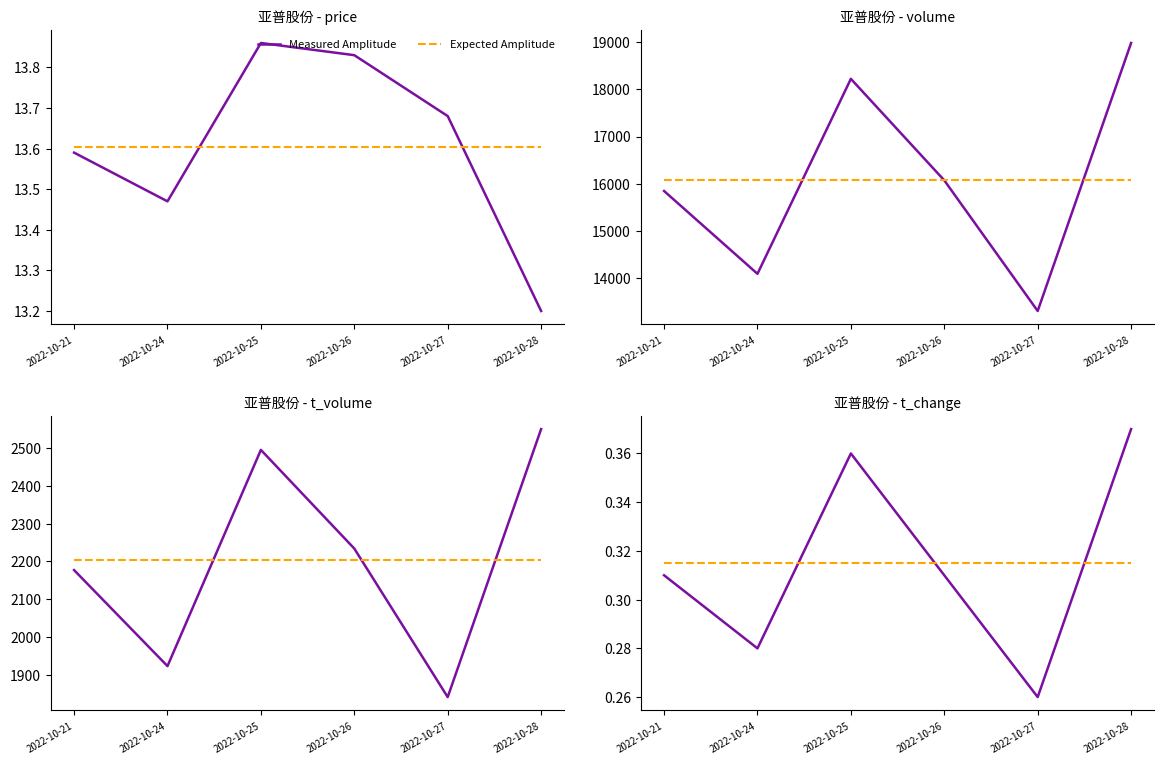

True or false: Measured Amplitude and Expected Amplitude cross at least once.

True